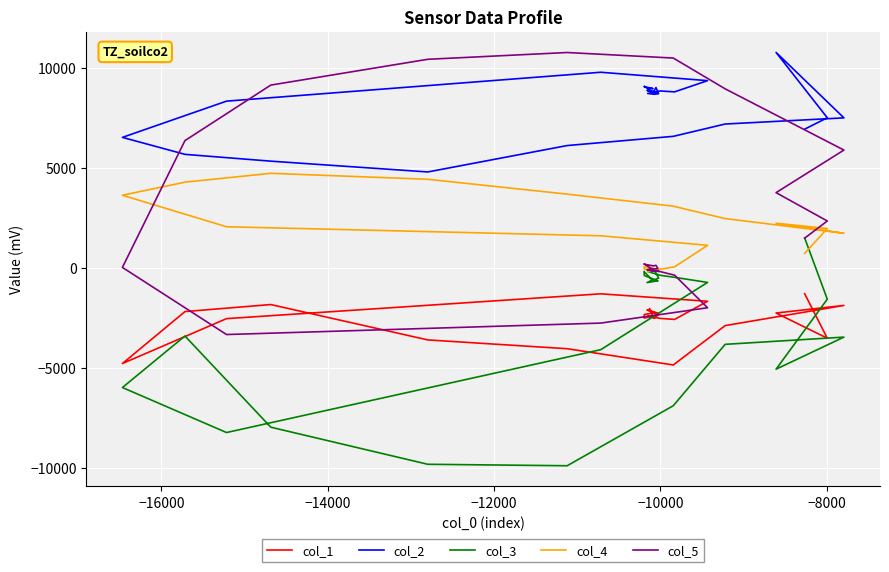

What are all the series names shown in the legend?

col_1, col_2, col_3, col_4, col_5